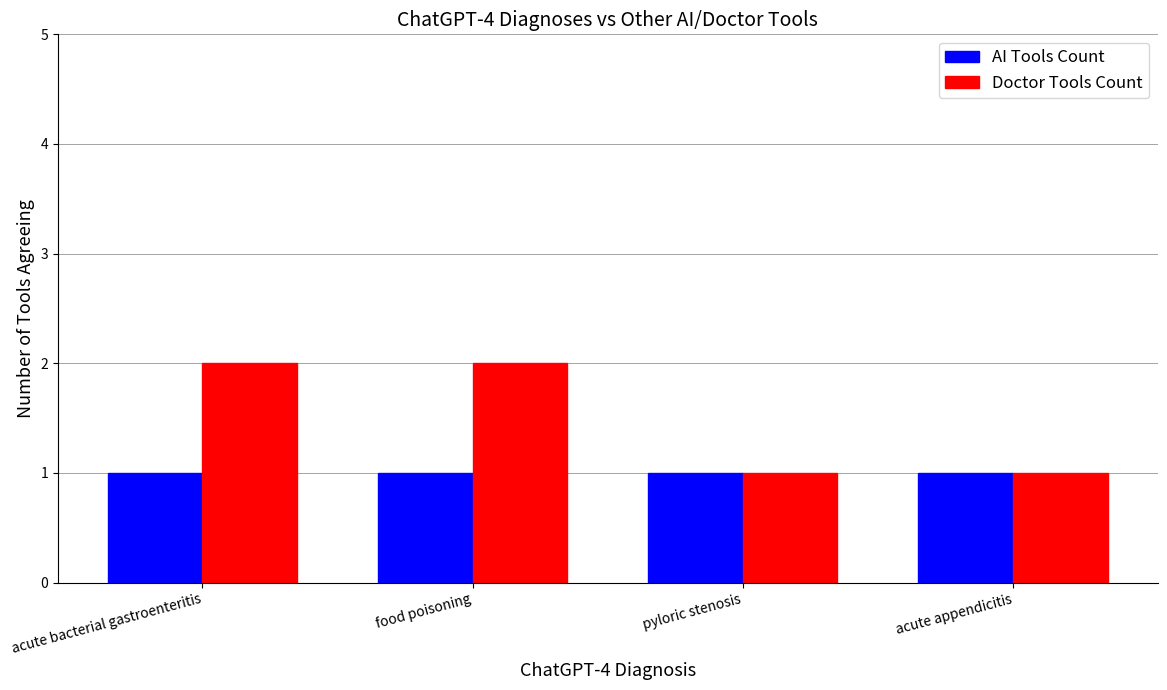

The Doctor Tools Count series shows 1 at acute appendicitis. True or false?

True